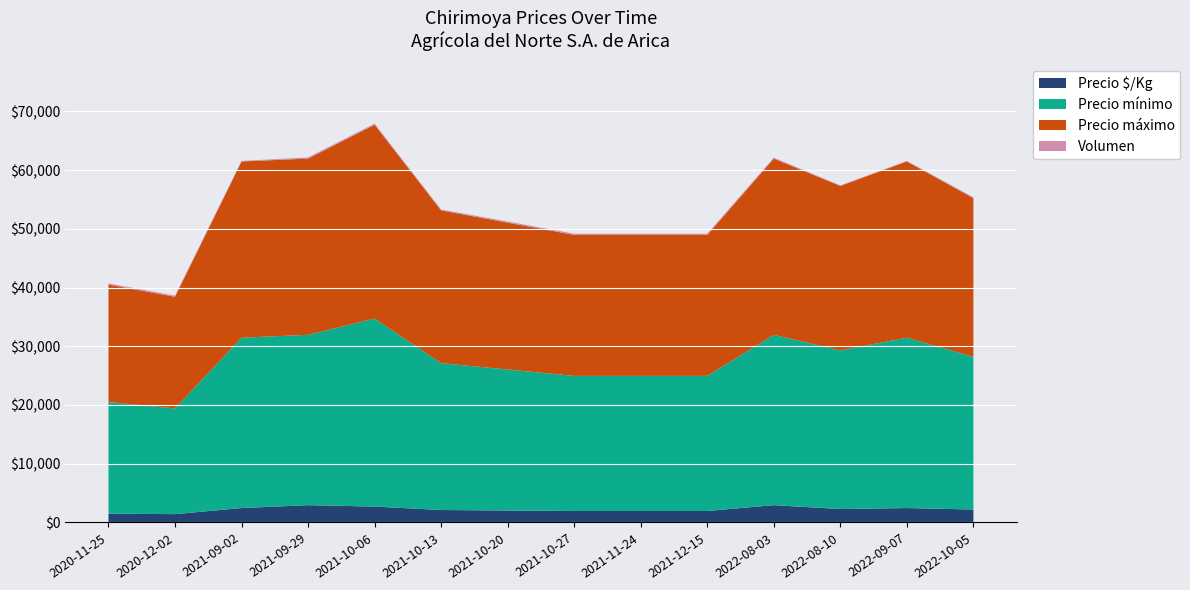

Reading left to right, extract all data points from this chart.

Precio $/Kg: 1500	1423	2458	2950	2708	2125	2042	1958	1958	1958	2950	2292	2458	2208
Precio mínimo: 19000	18000	29000	29000	32000	25000	24000	23000	23000	23000	29000	27000	29000	26000
Precio máximo: 20000	19000	30000	30000	33000	26000	25000	24000	24000	24000	30000	28000	30000	27000
Volumen: 200	200	100	200	200	160	200	200	200	200	160	100	100	160